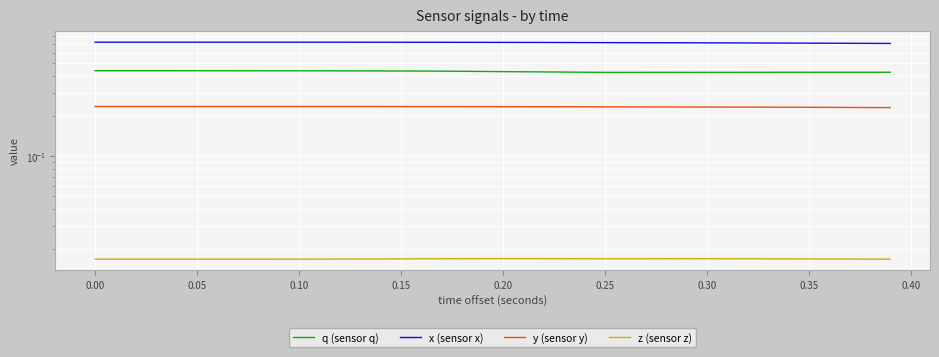

Which series has the largest total across all categories?

x (sensor x)